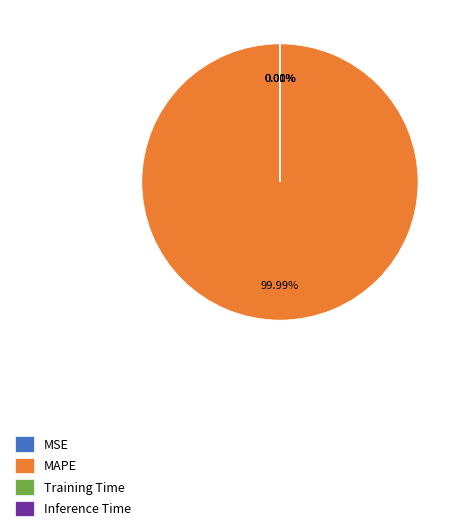

Between MAPE and Training Time, which is larger?

MAPE